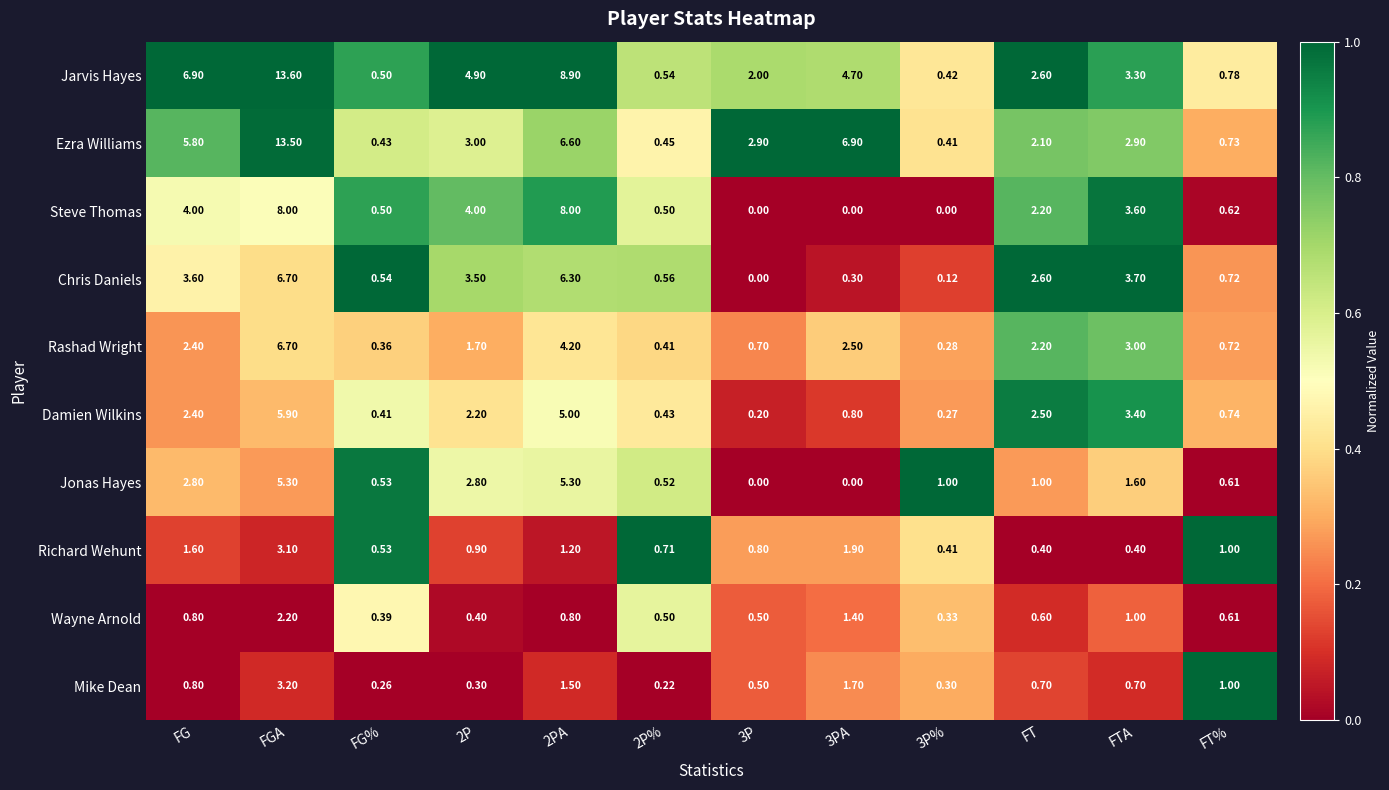

Which label corresponds to the largest value in the chart?

FGA